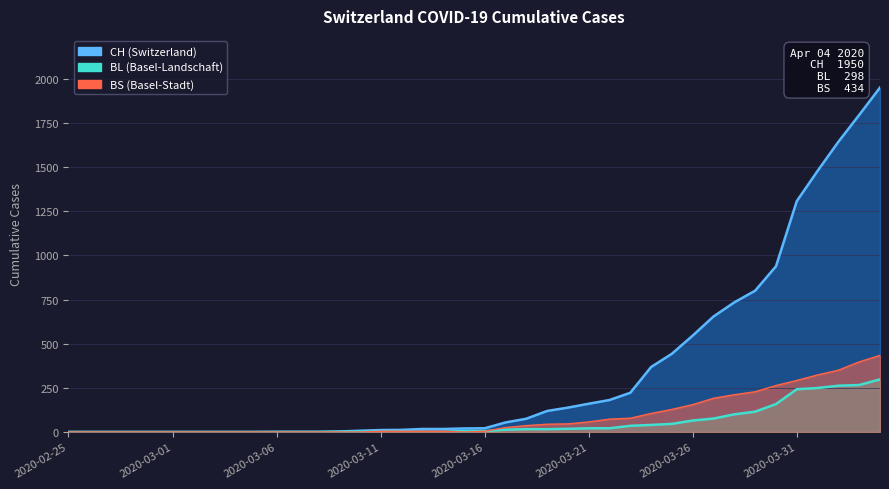

What is the label of the 24th point from the right?

2020-03-12